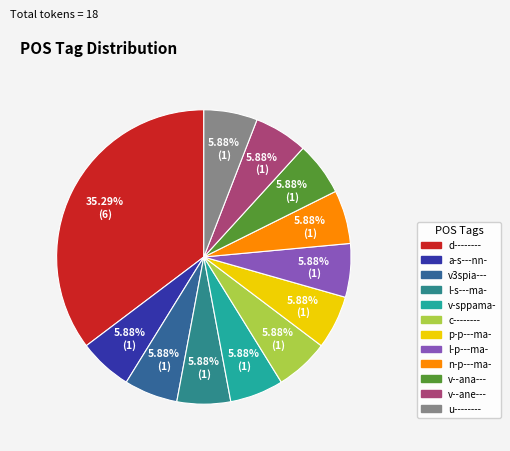

To the nearest percent, what is the combined percentage of l-p---ma- and c--------?

12%